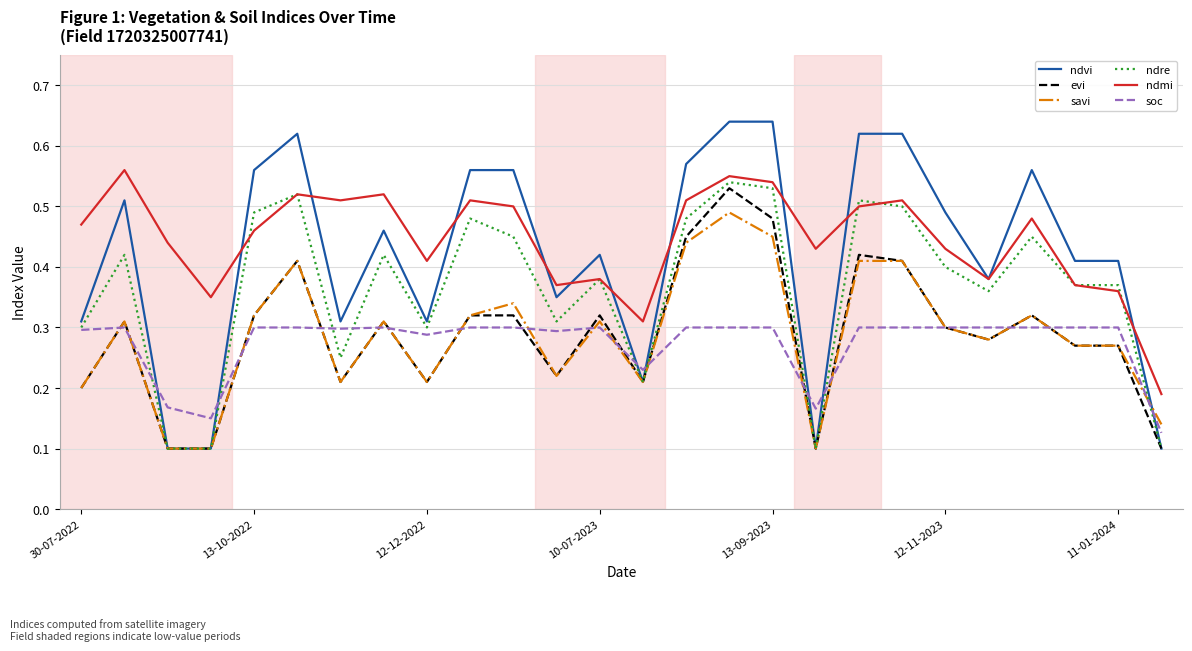

True or false: savi and ndmi intersect in this chart.

False